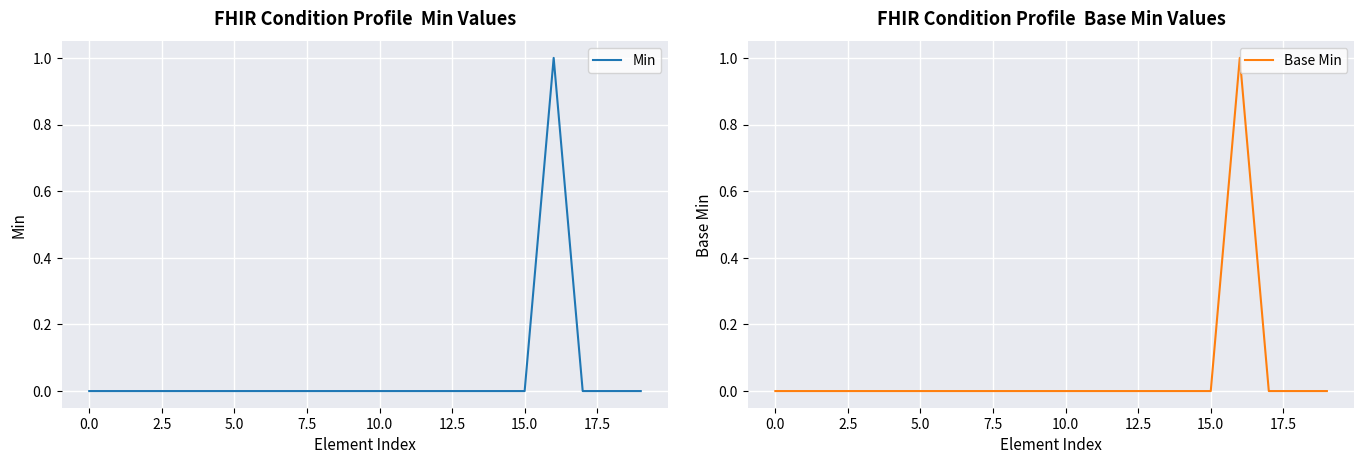

The value of Base Min at 10.0 is 0. True or false?

True